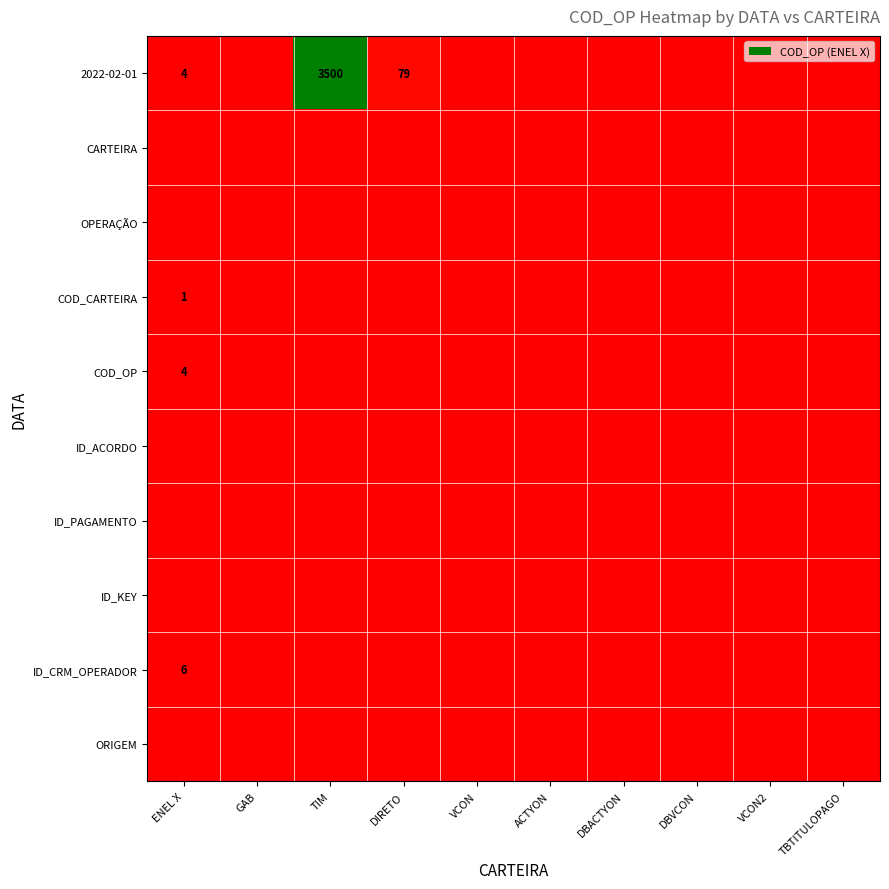

Which series has the largest range (max minus min)?

2022-02-01